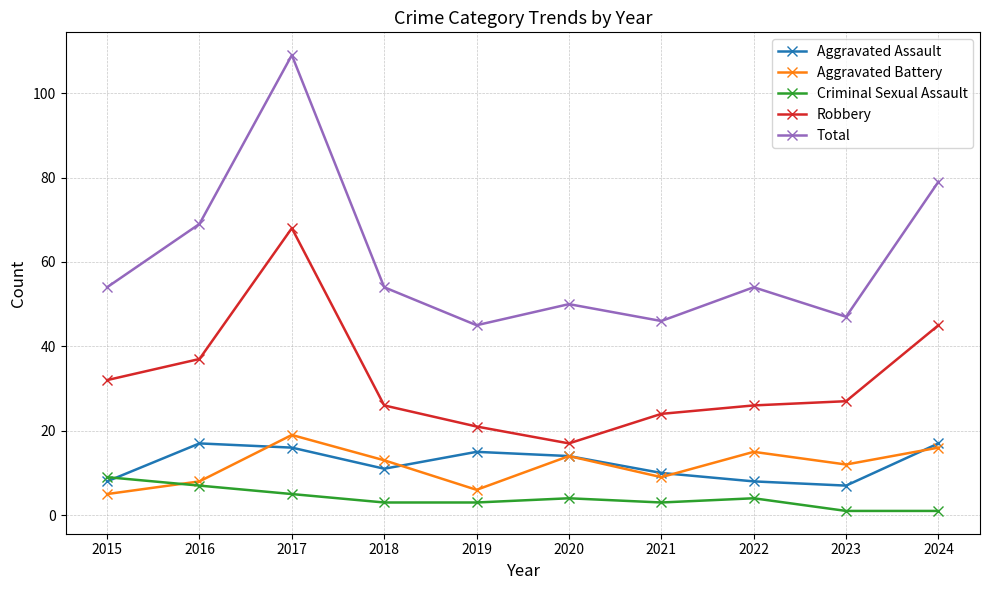

In Total, how many points are lower than both neighbors (excluding endpoints)?

3